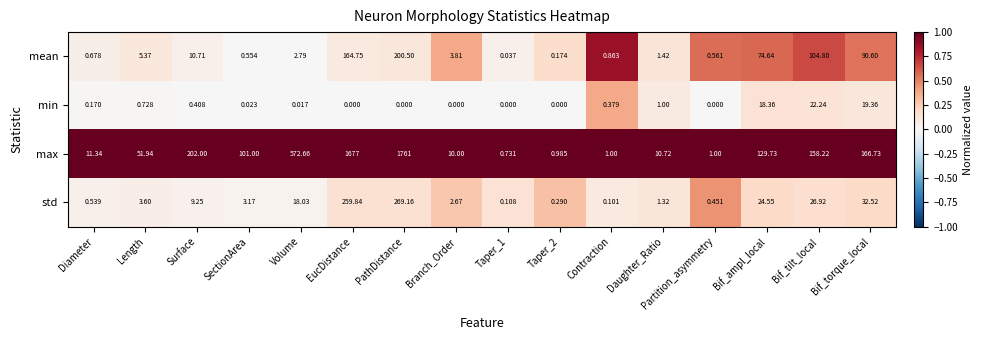

At Volume, list the series in order from smallest to largest.

min, mean, std, max